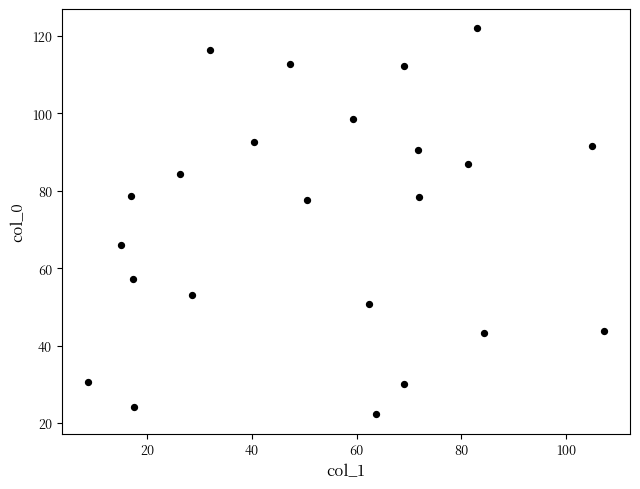

What is the range of X values (max minus min)?

98.6